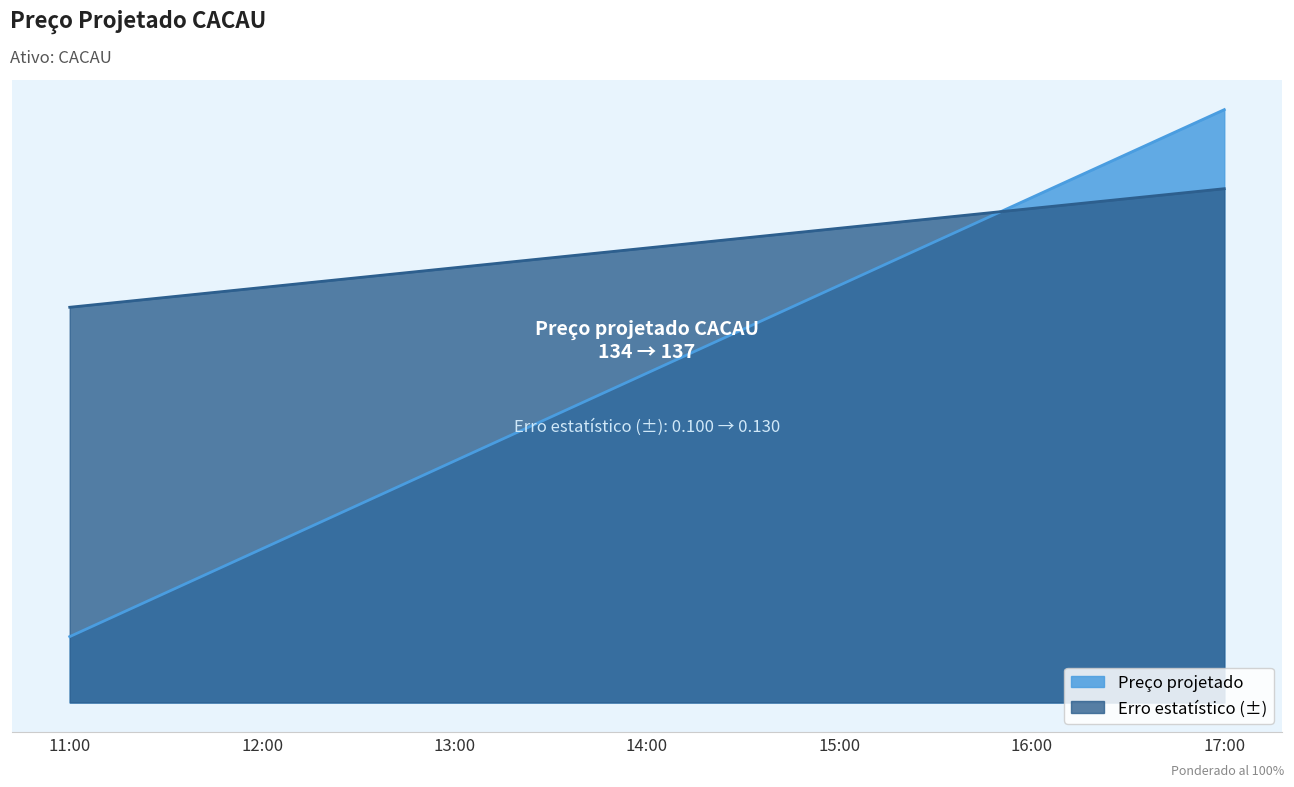

How many distinct data groups are displayed?

2